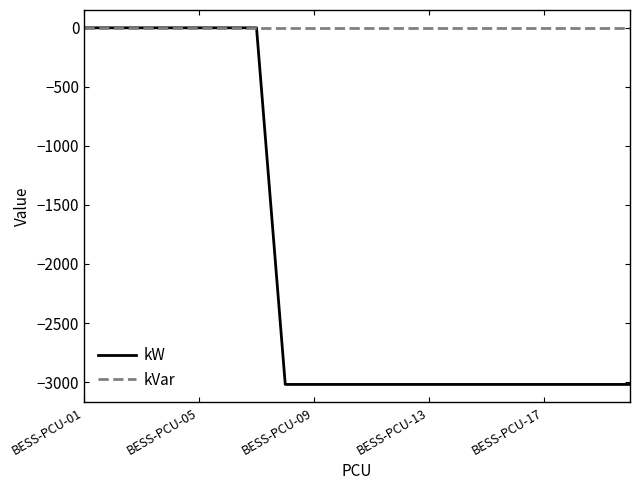

Which series has the largest range (max minus min)?

kW